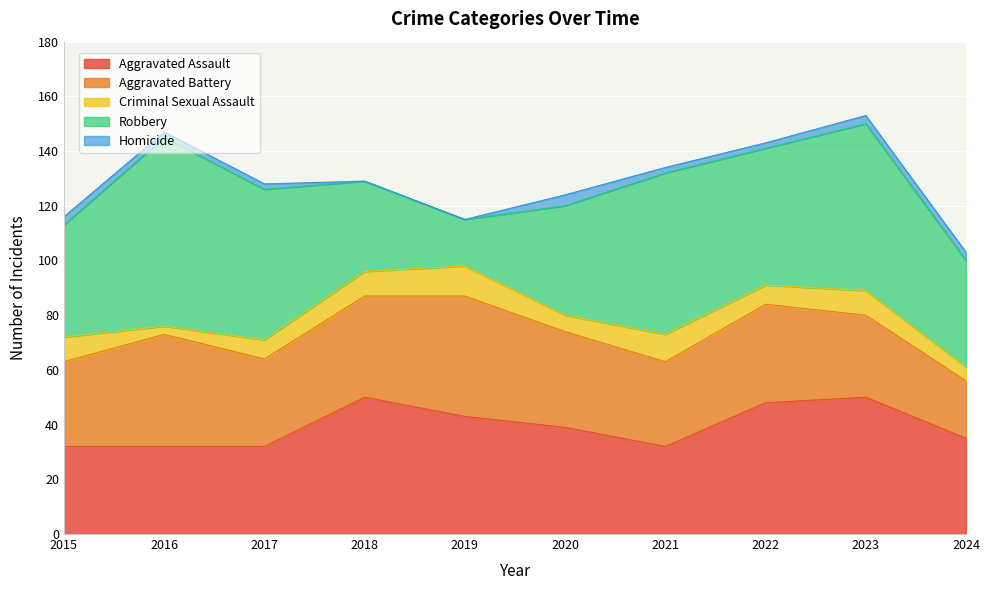

What are all the series names shown in the legend?

Aggravated Assault, Aggravated Battery, Criminal Sexual Assault, Robbery, Homicide